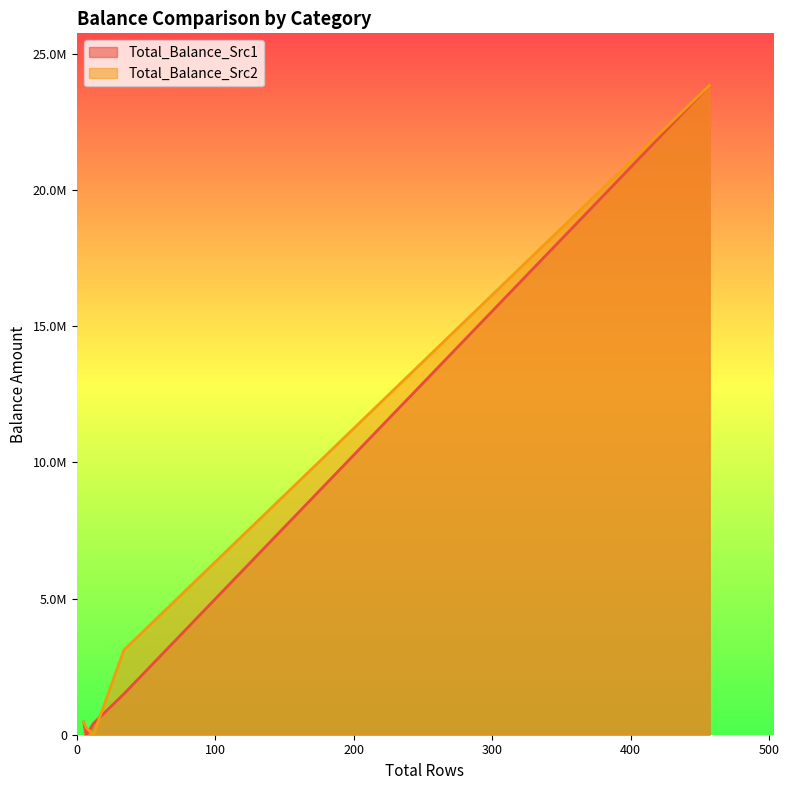

What are all the series names shown in the legend?

Total_Balance_Src1, Total_Balance_Src2